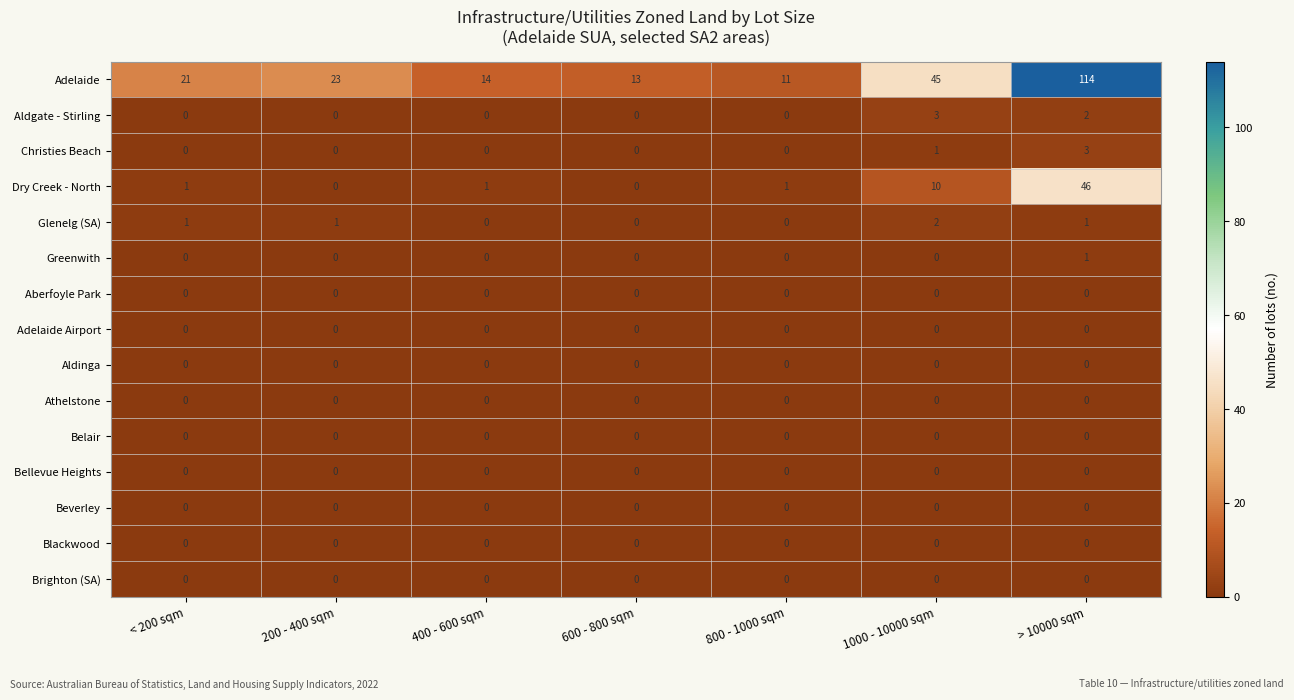

What is the sum of the Adelaide values at 600 - 800 sqm and 400 - 600 sqm?

27